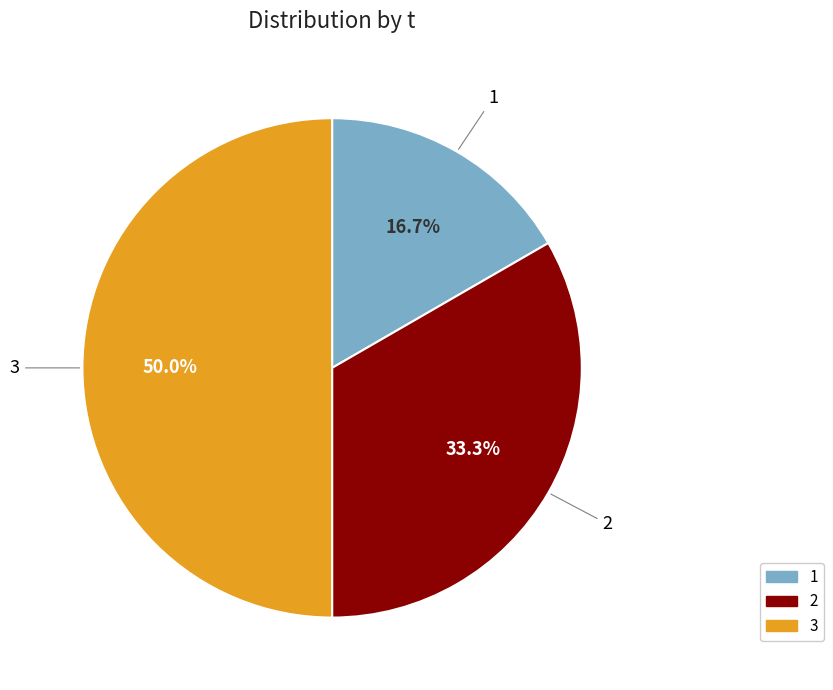

To the nearest percent, what portion does 1 represent?

17%